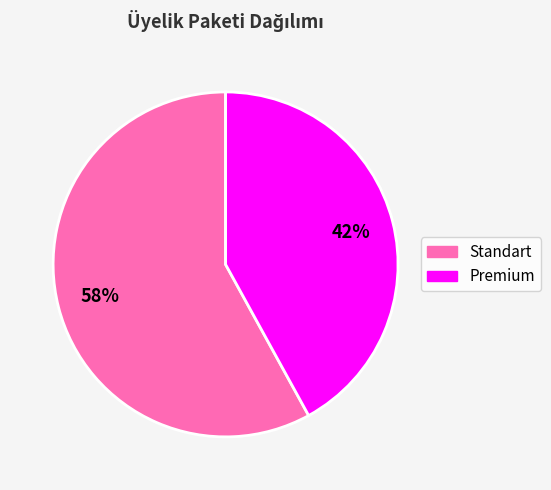

To the nearest percent, what is the difference between the largest and smallest slice percentages?

16%